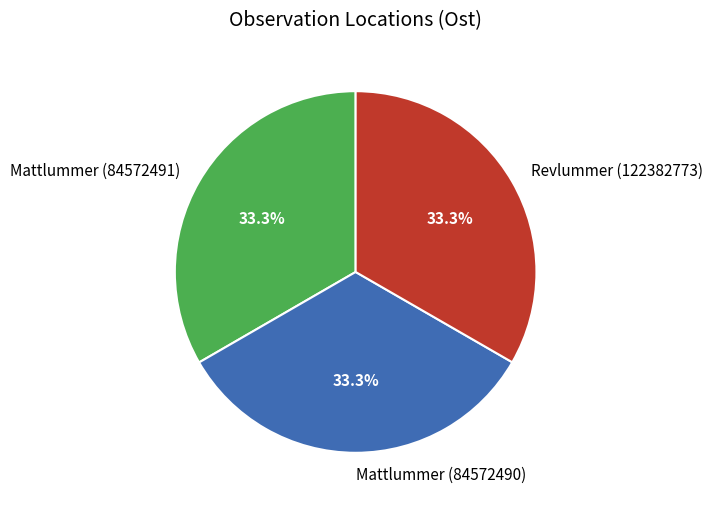

Count the number of slices in the pie.

3